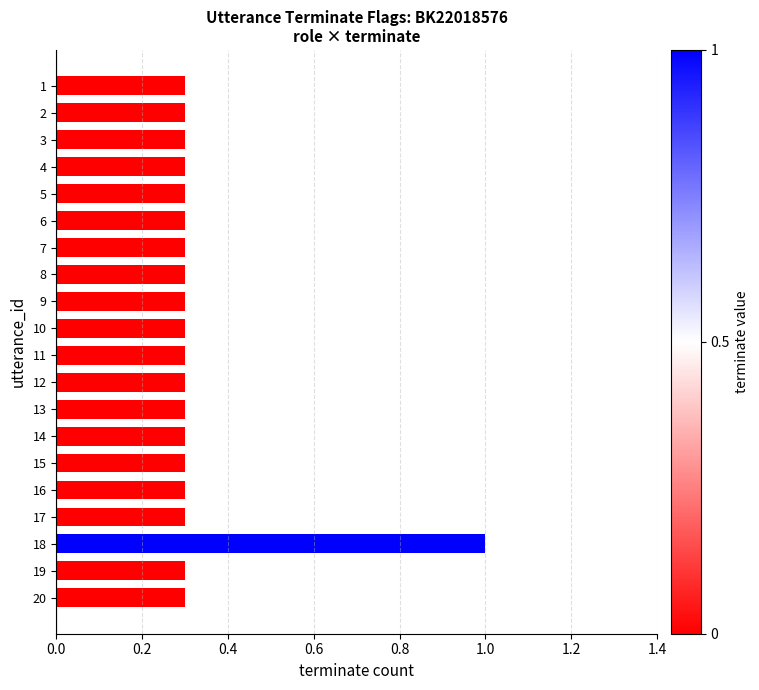

What is the difference between the maximum and minimum values?

0.7